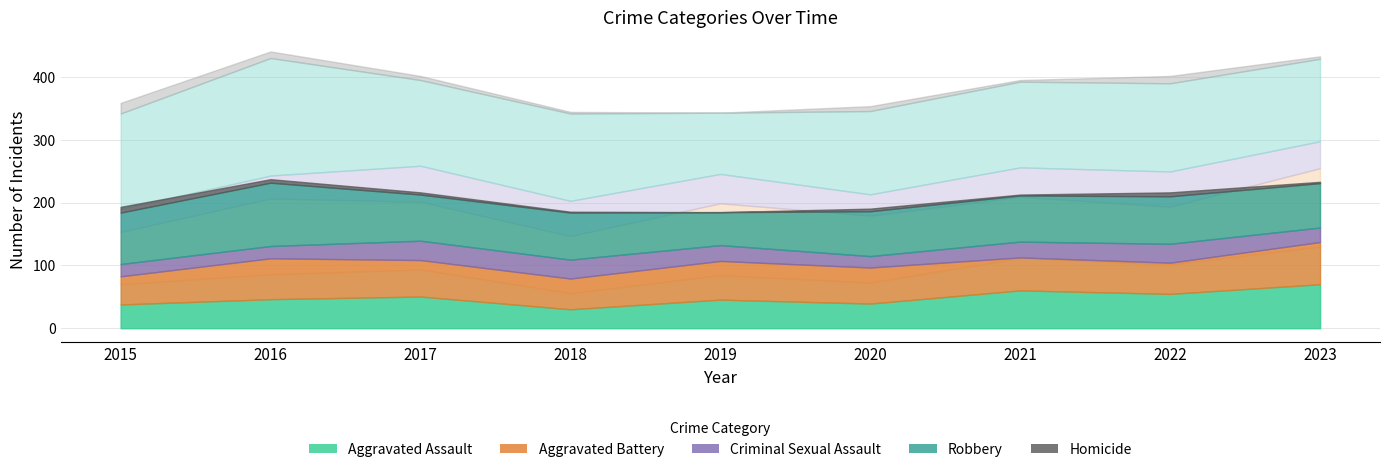

Read the Criminal Sexual Assault value at 2019, to the nearest 10.

40